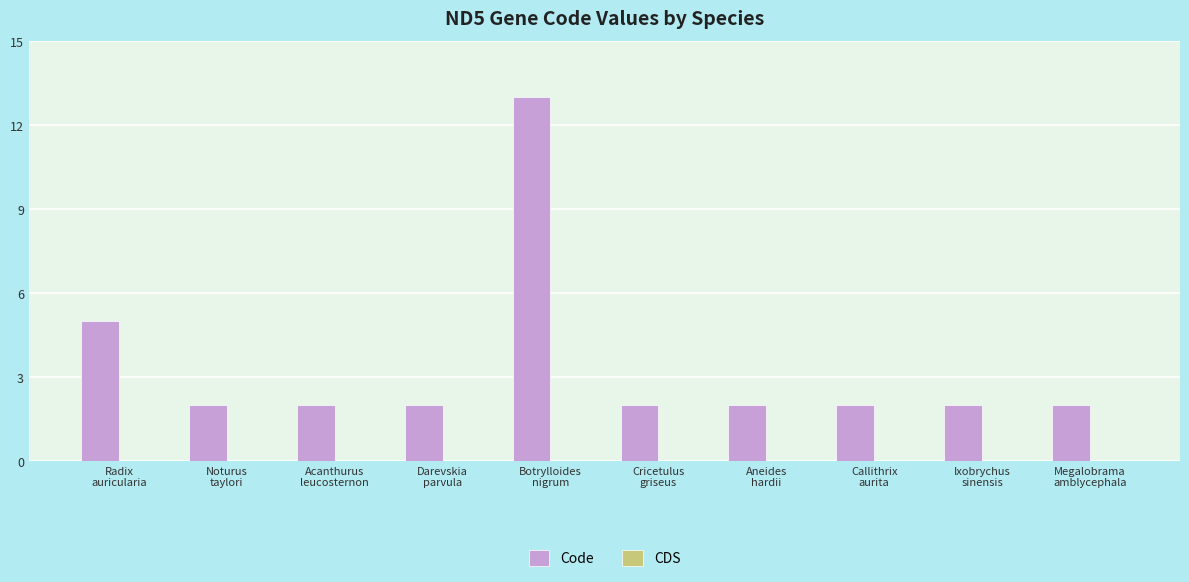

What is the greatest value displayed?

13